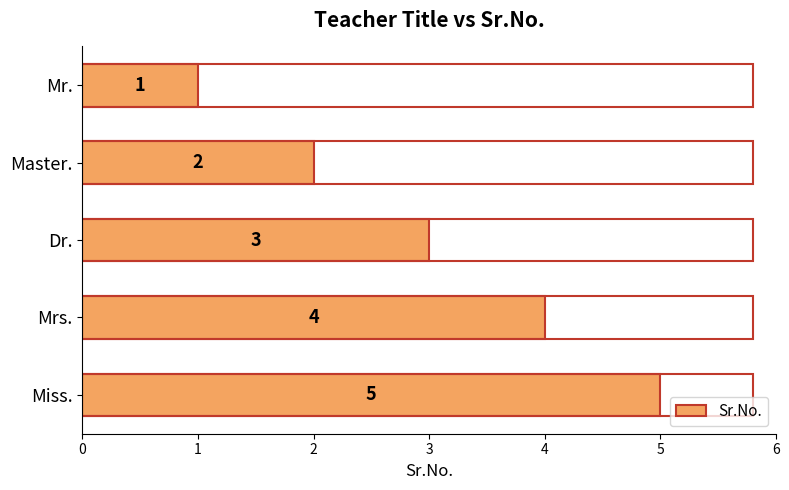

What is the approximate value at Mrs.?

4